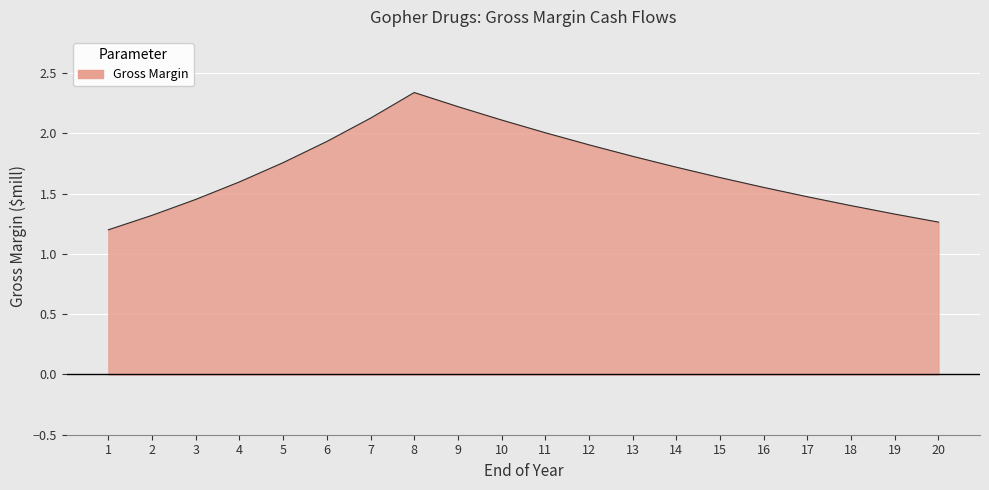

List the labels in order of value, largest first.

8, 9, 7, 10, 11, 6, 12, 13, 5, 14, 15, 4, 16, 17, 3, 18, 19, 2, 20, 1